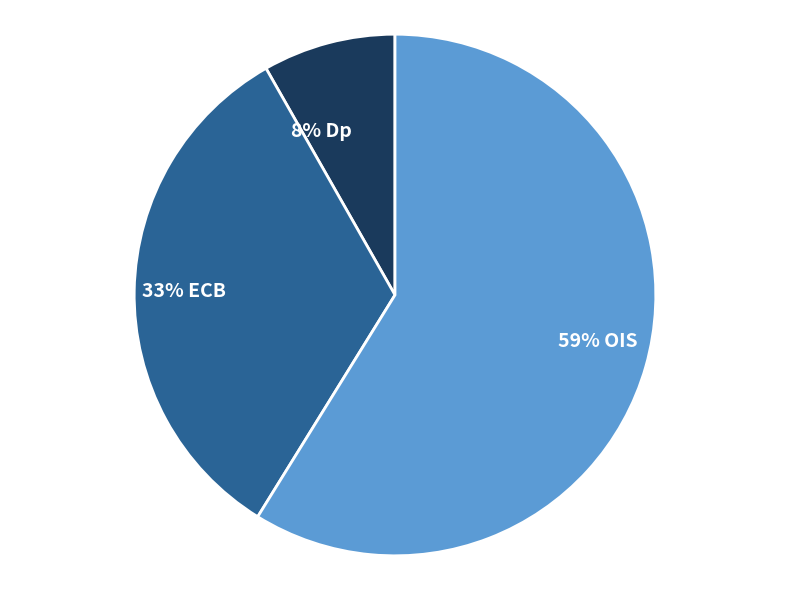

Which category has the smallest portion of the pie?

8% Dp